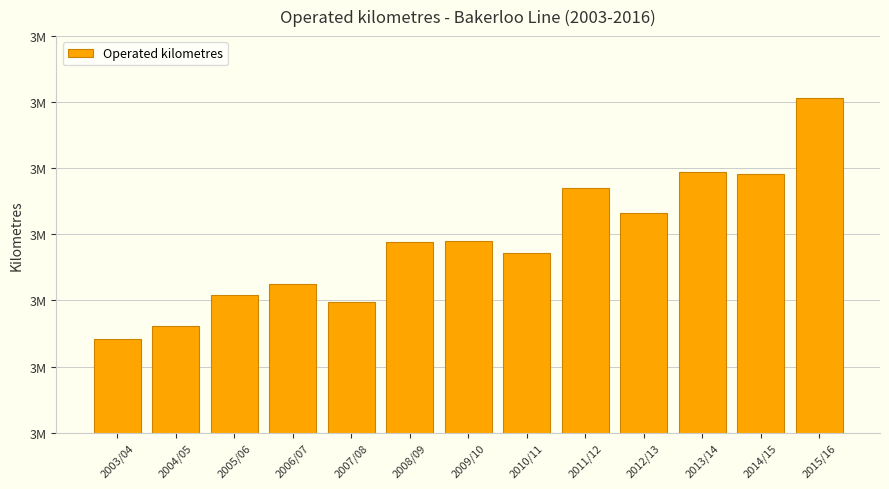

What is the maximum value shown in the chart?

3705645